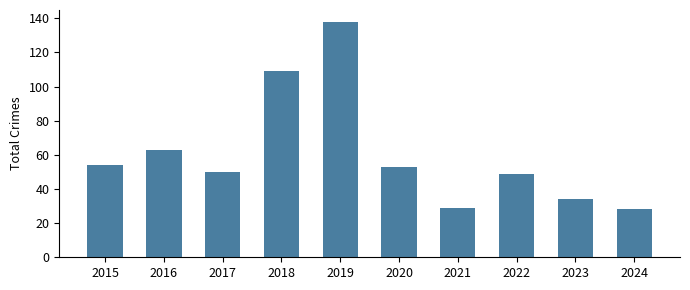

At which category does the chart reach its peak across all series?

2019